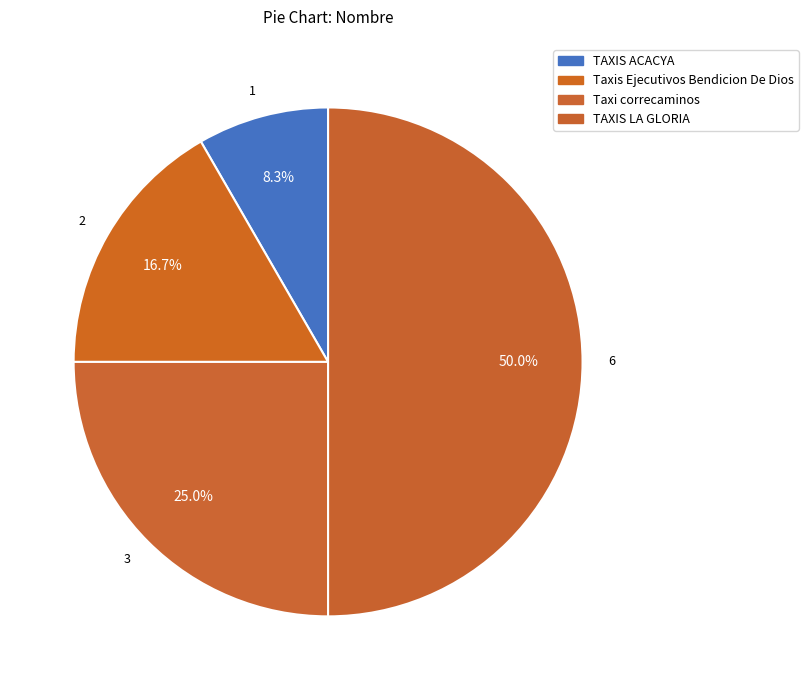

Is Taxi correcaminos the majority of the pie?

No